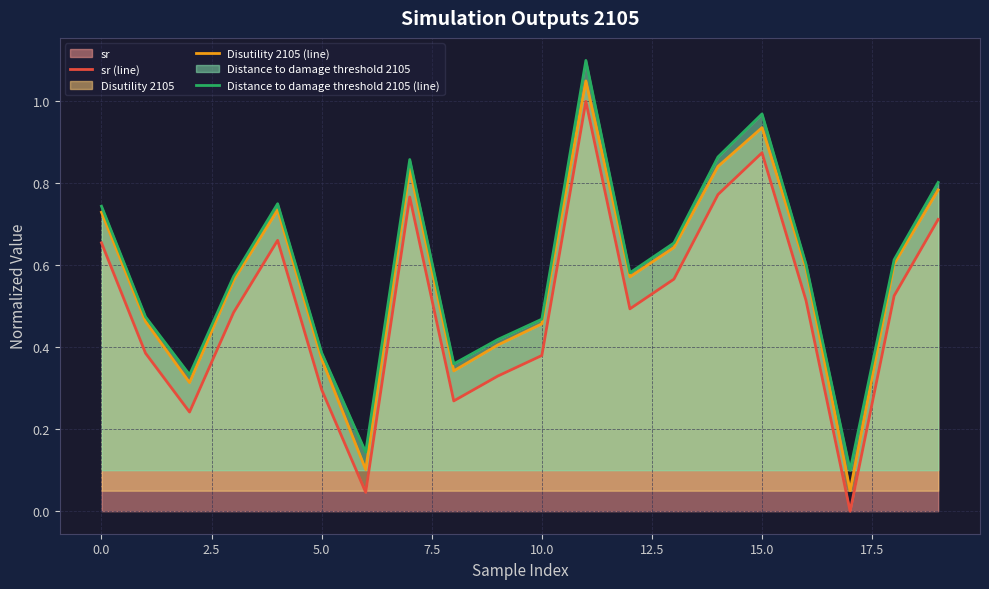

At how many categories does at least one series exceed 0?

20